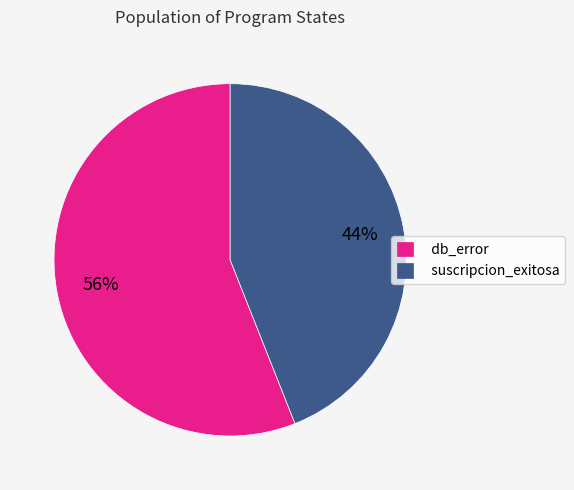

To the nearest percent, what percentage of the pie is suscripcion_exitosa?

44%